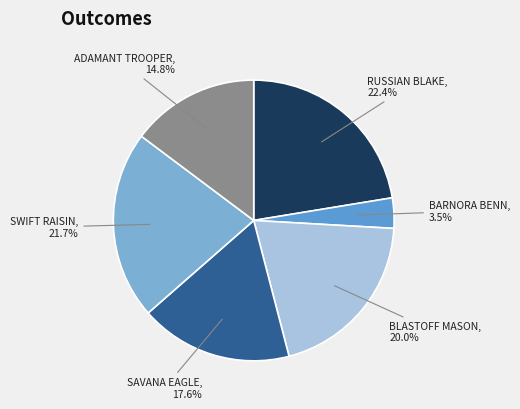

What percentage is NOT represented by BARNORA BENN?

96.5%